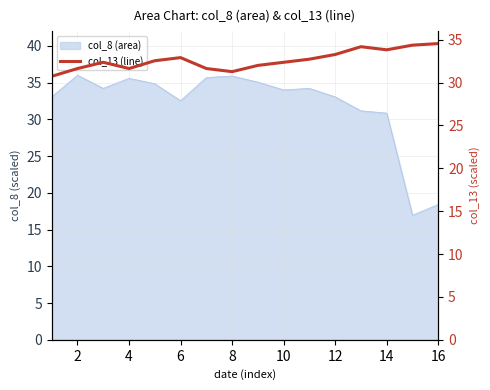

True or false: there are more than 0 points higher than both neighbors.

True